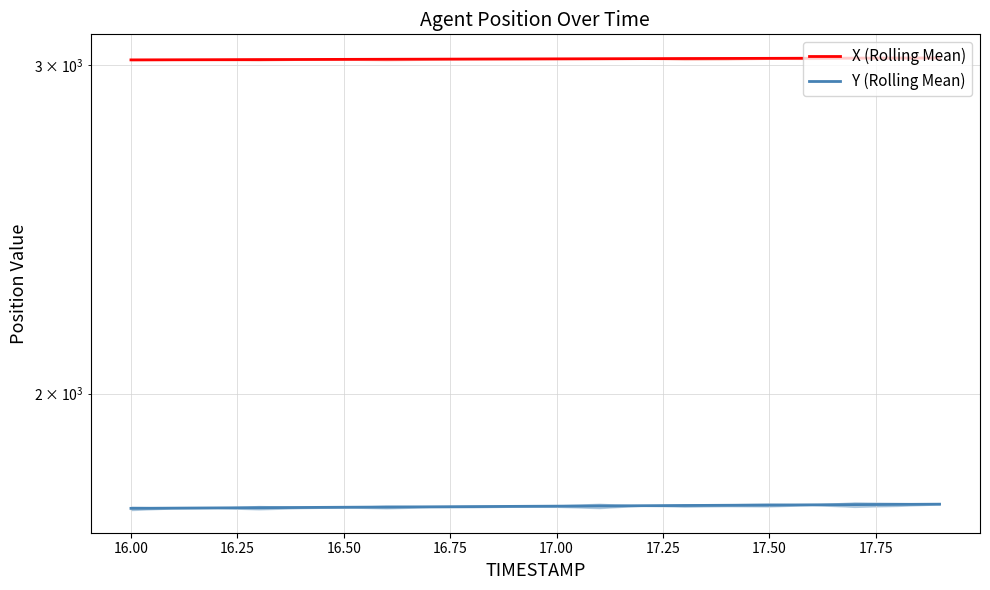

Is the value of X (Rolling Mean) at 16.00 greater than the value of Y (Rolling Mean) at 11?

Yes